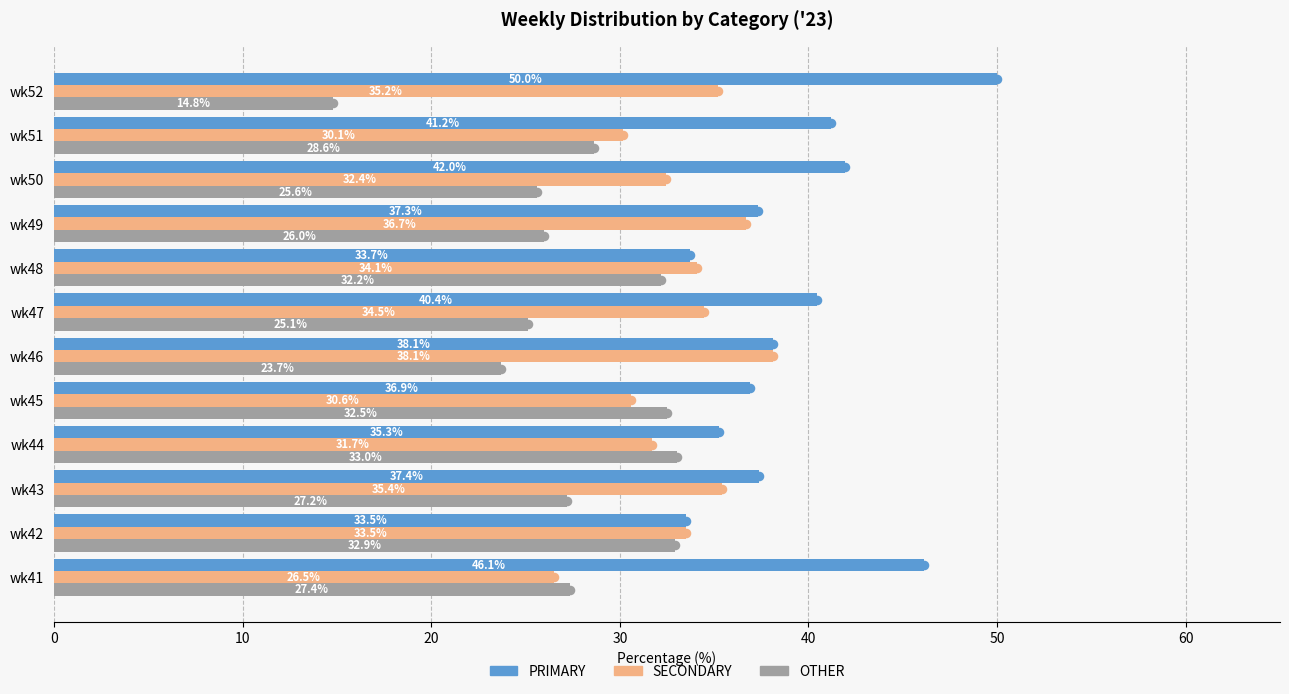

The SECONDARY series shows 30.6 at wk45. True or false?

True